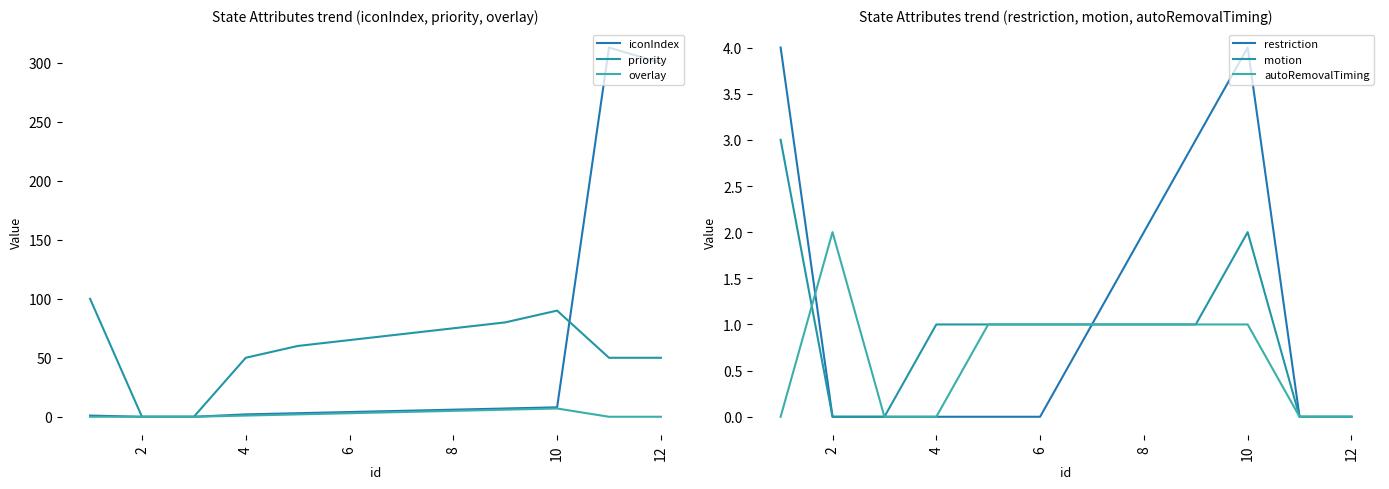

Which series has the largest total across all categories?

priority